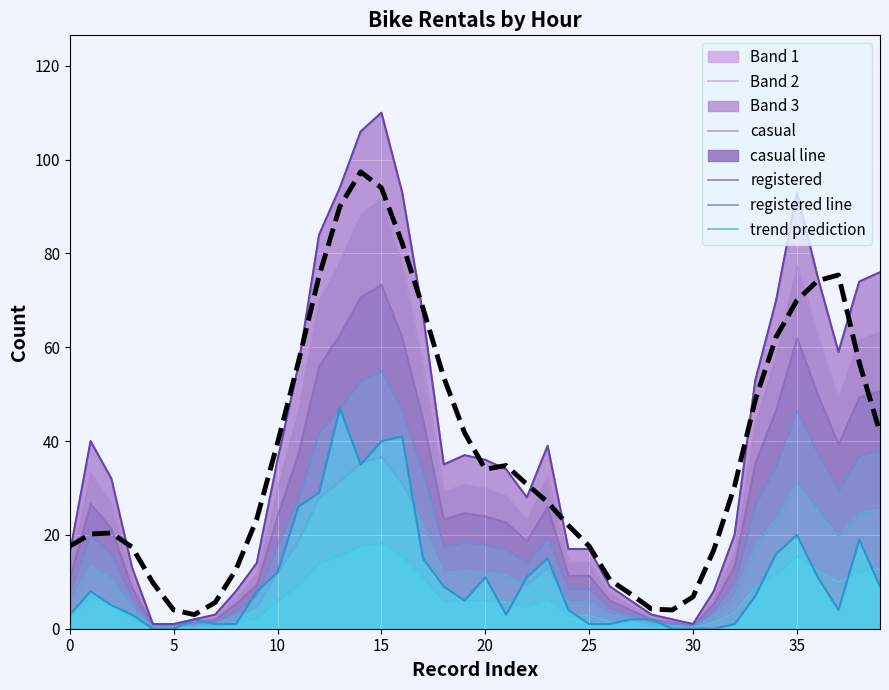

What is the label of the 15th point from the left?

14